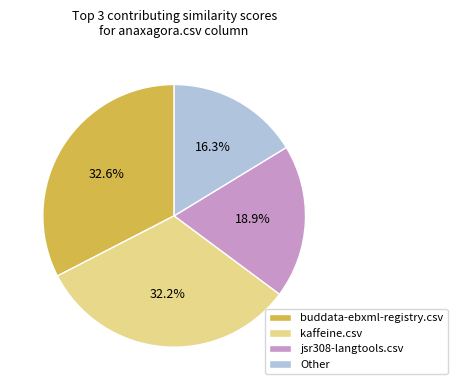

To the nearest percent, what is the difference between the largest and smallest slice percentages?

16%